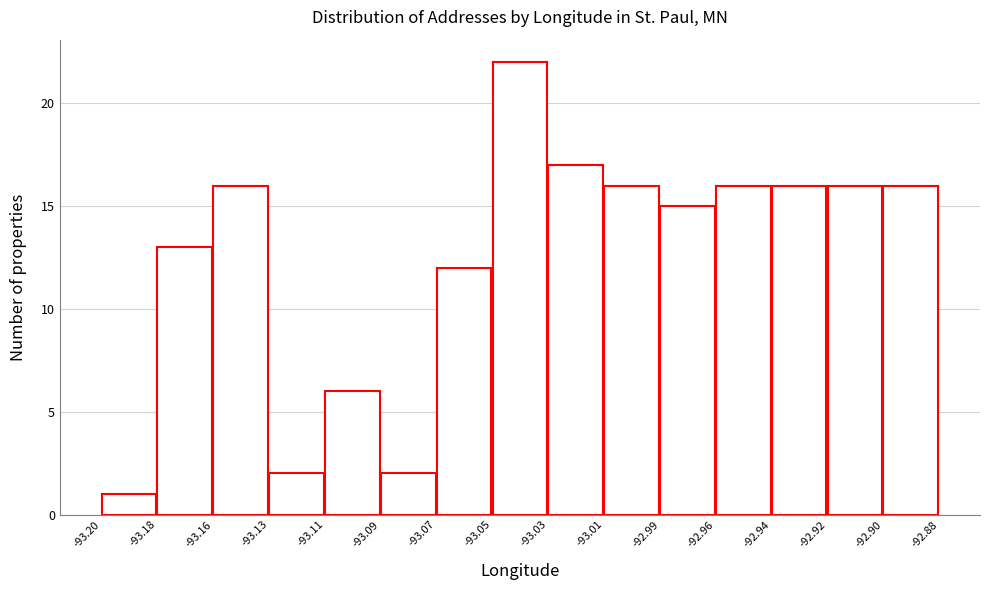

Reading right to left, what are all the values shown in this chart?

16	16	16	16	15	16	17	22	12	2	6	2	16	13	1